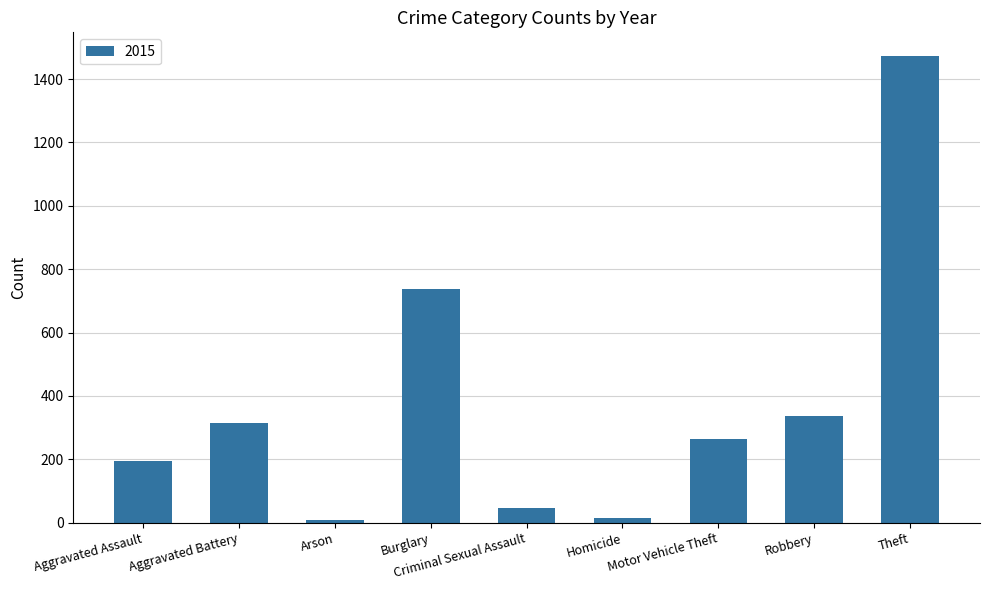

What is the difference between the maximum and minimum values?

1465